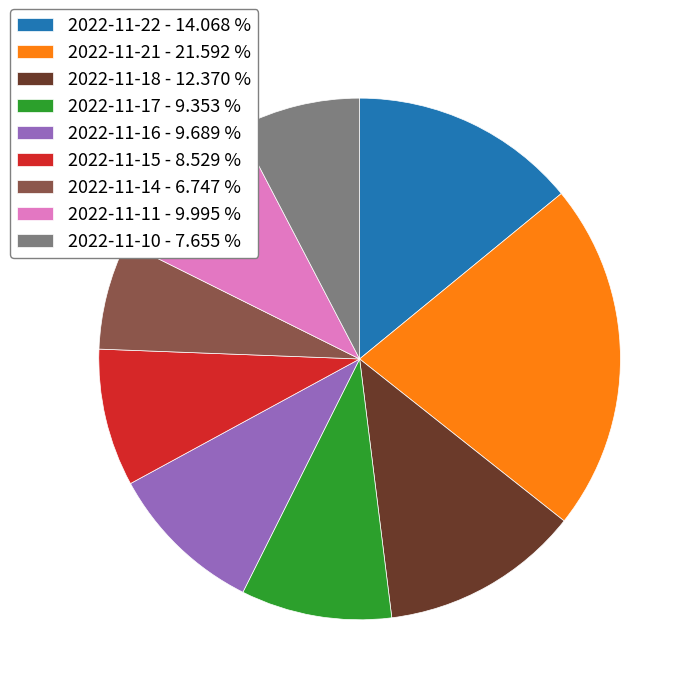

Is the sum of 2022-11-18 and 2022-11-17 greater than half?

No